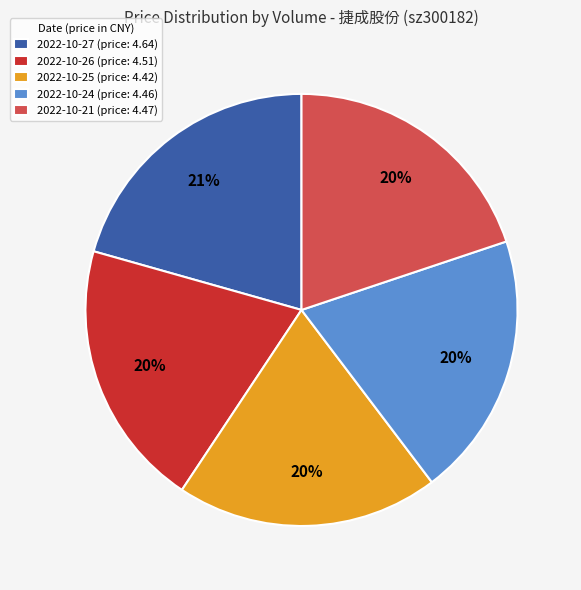

What is the ratio of the value at 2022-10-26 (price: 4.51) to the value at 2022-10-24 (price: 4.46)?

1.0